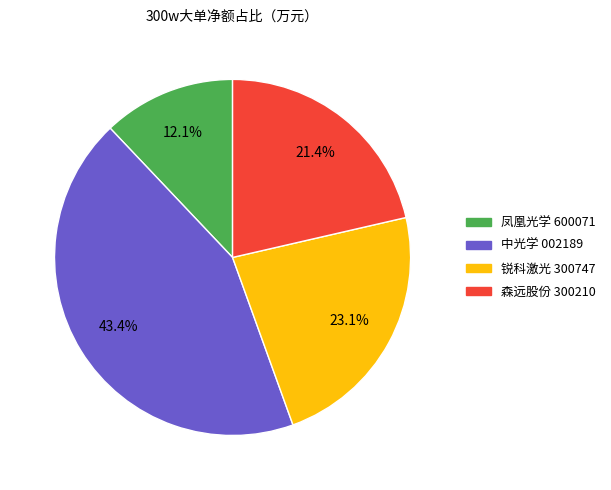

Is there a majority slice in this chart?

No